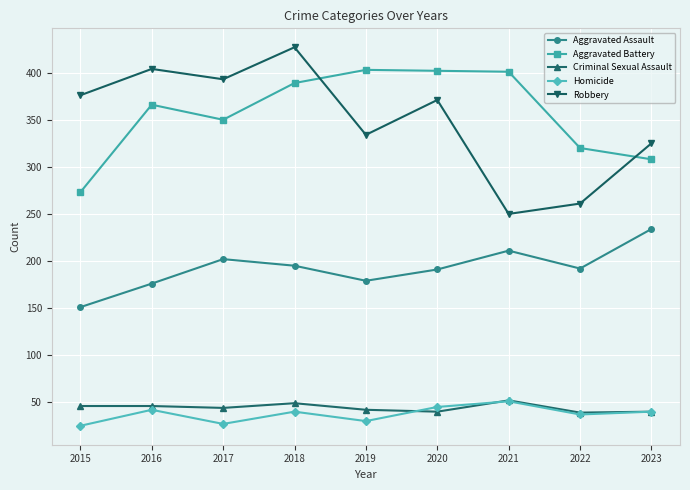

True or false: Robbery and Homicide cross at least once.

False